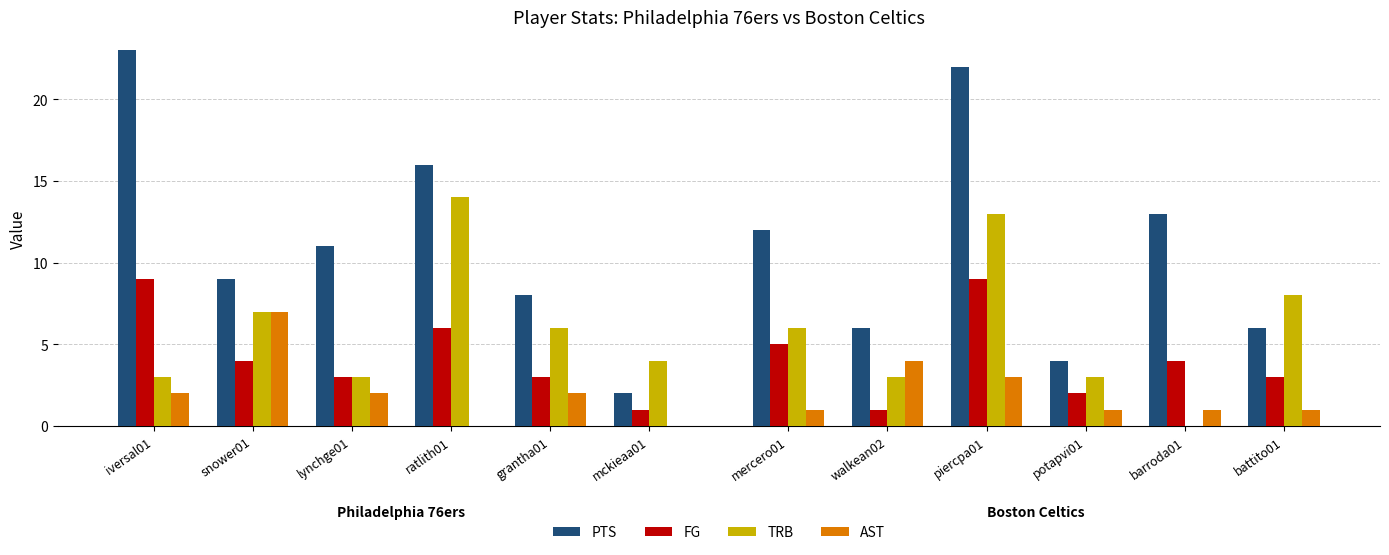

Which series has the largest total across all categories?

PTS